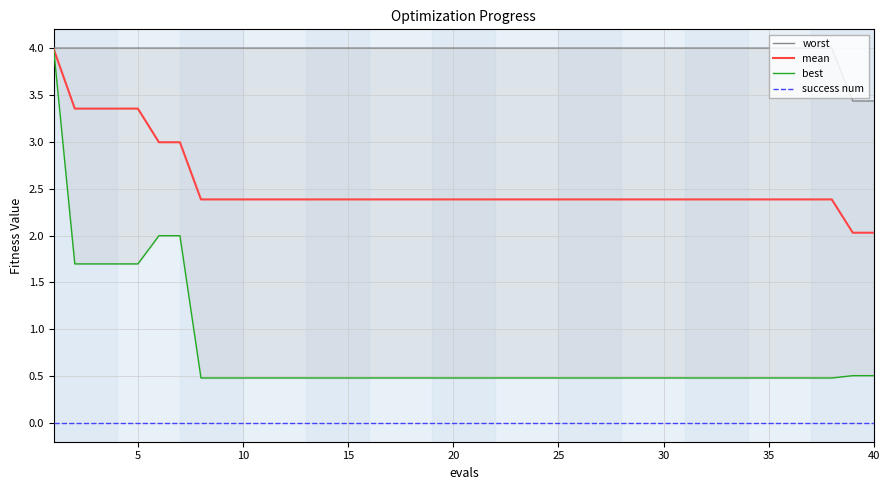

What is the minimum value for mean?

2.0